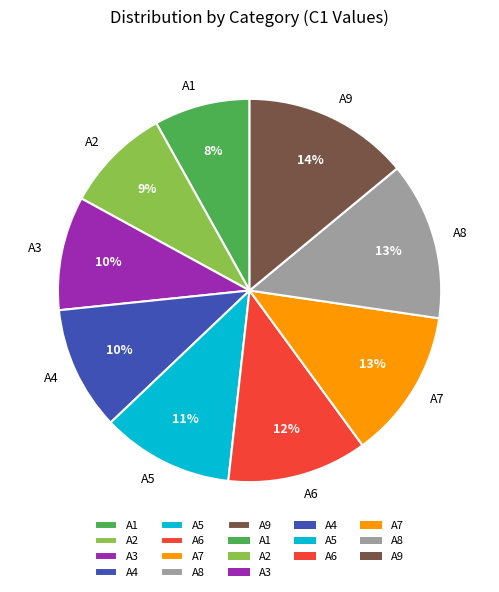

Between A5 and A6, which is larger?

A6